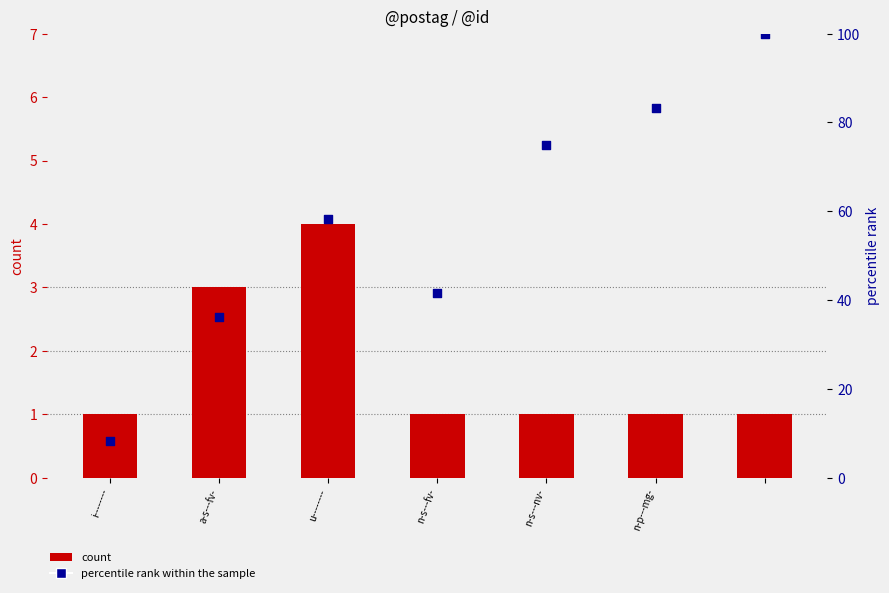

What are all the series names shown in the legend?

count, percentile rank within the sample